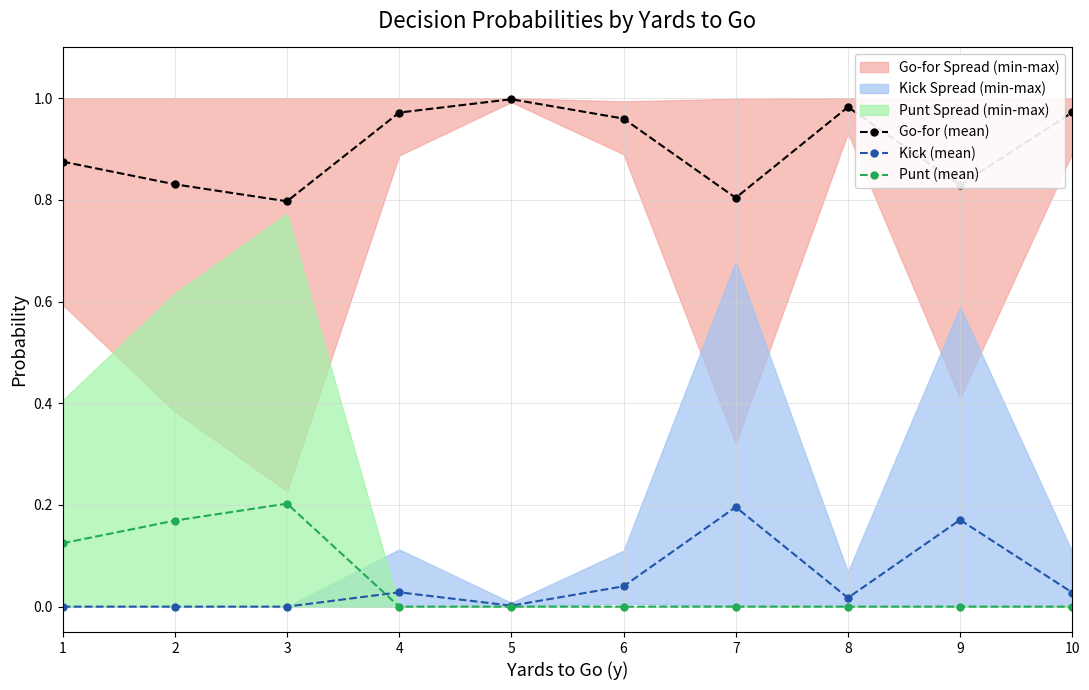

Read the Punt (mean) value at 2.

0.2